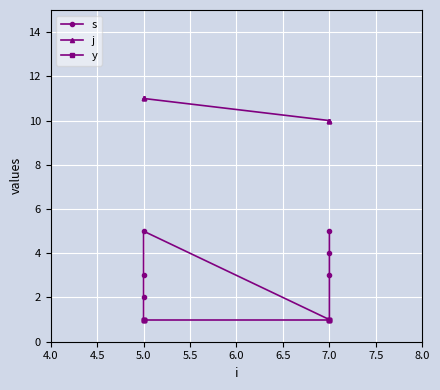

Which series has the largest total across all categories?

j